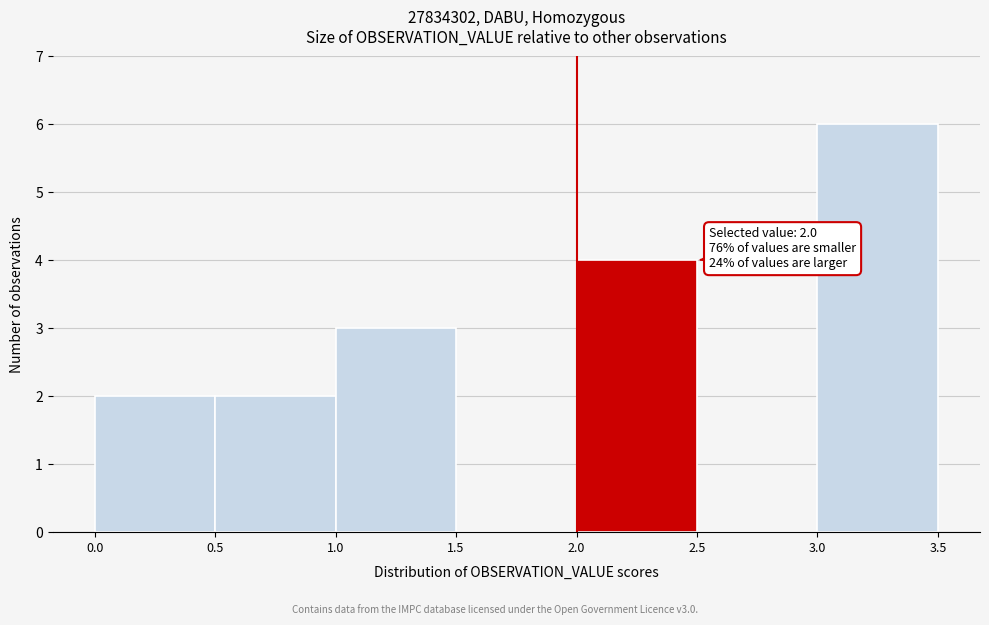

Over which range of the x-axis is the bar tallest?

3.0 to 3.5